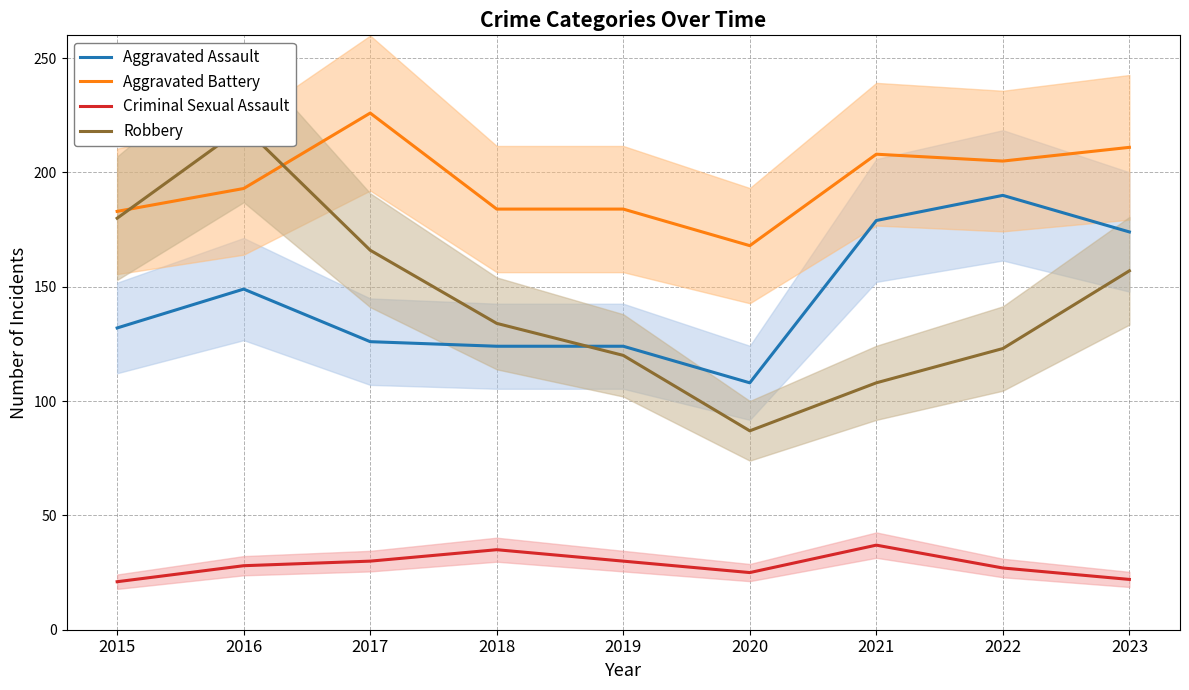

Where is Aggravated Assault nearest to the value 149?

2016